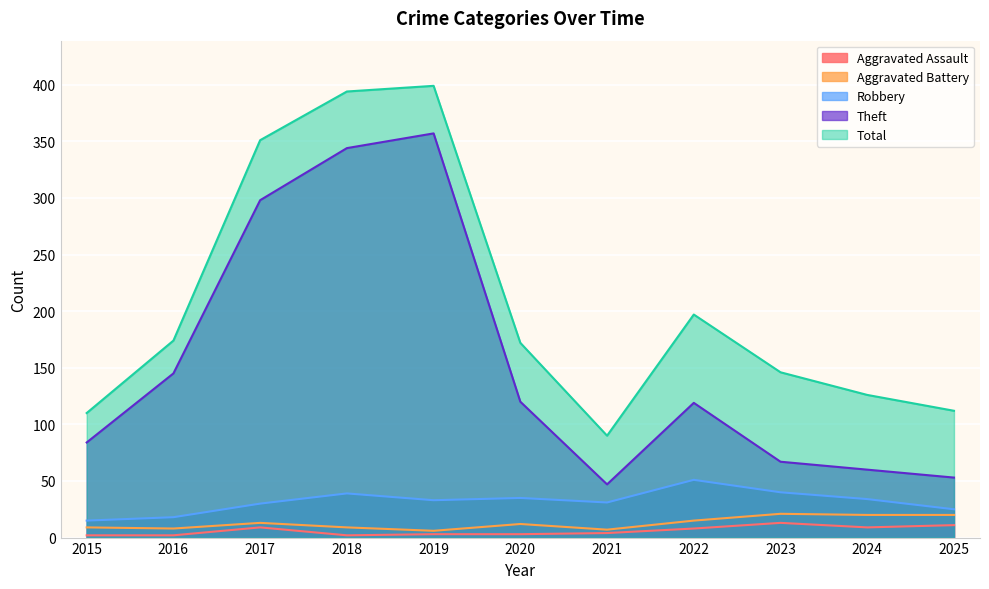

At which category is the sum across all series the highest?

2019